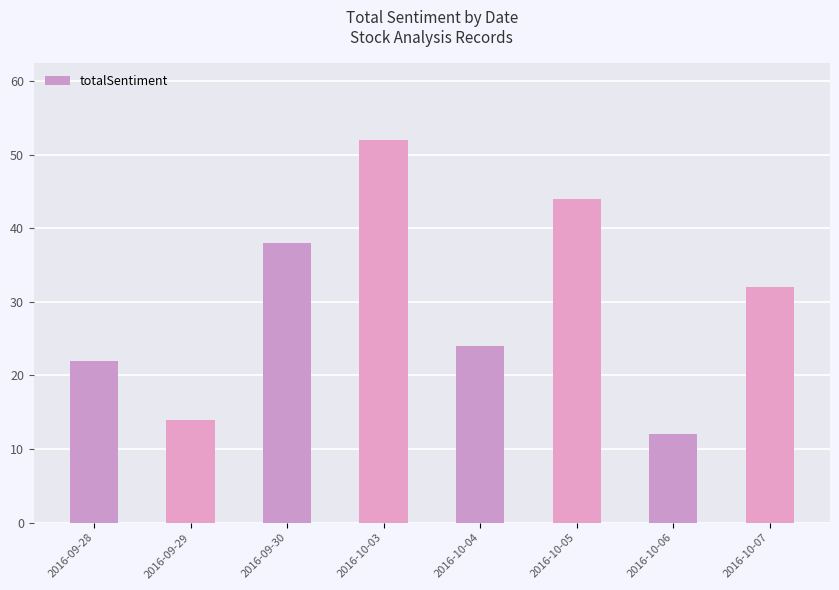

What value does the data have at 2016-09-30?

38